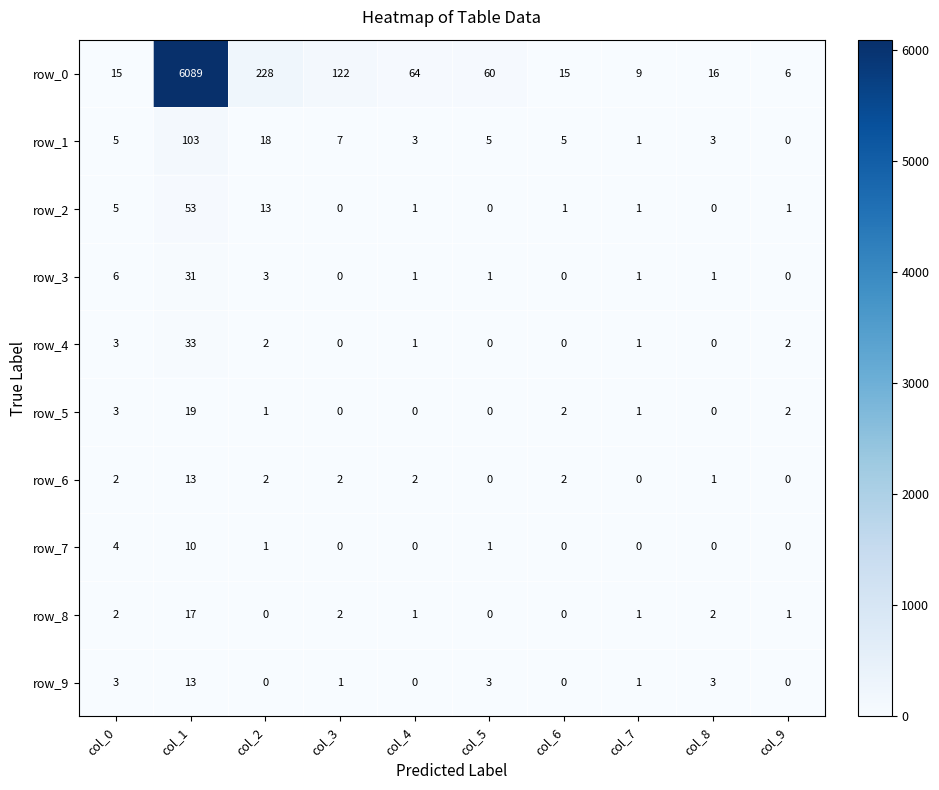

How many categories are shown in the chart?

10